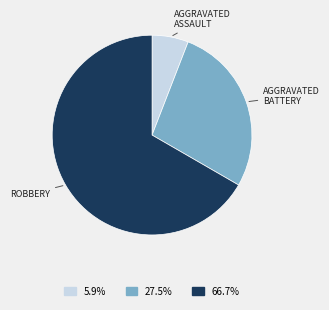

How many segments does this pie chart have?

3